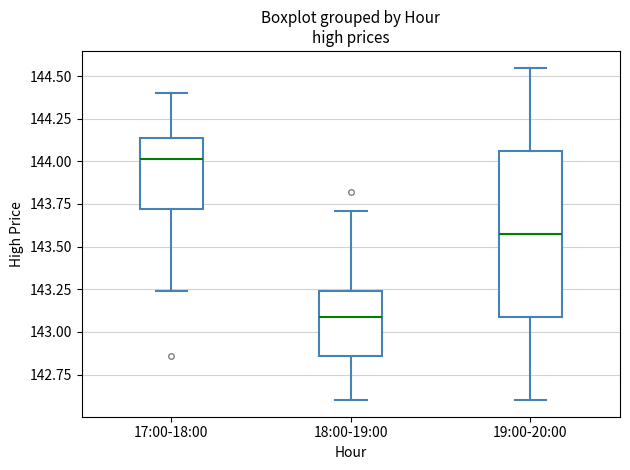

Where is the upper edge of the box for 17:00-18:00 on the y-axis? The values are not printed on the chart, so give them approximately, as read against the axis.

144.15